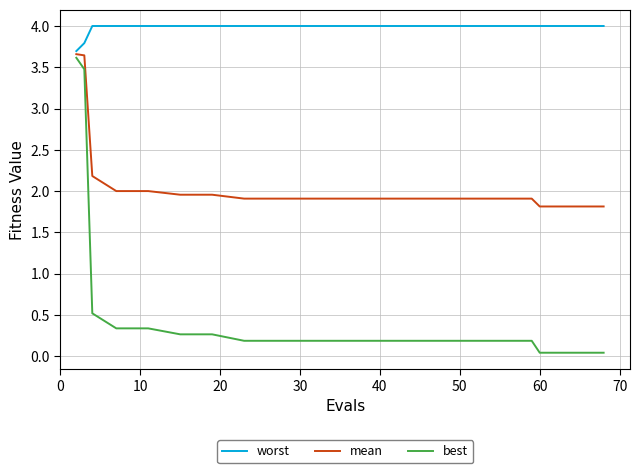

True or false: mean and worst intersect in this chart.

False